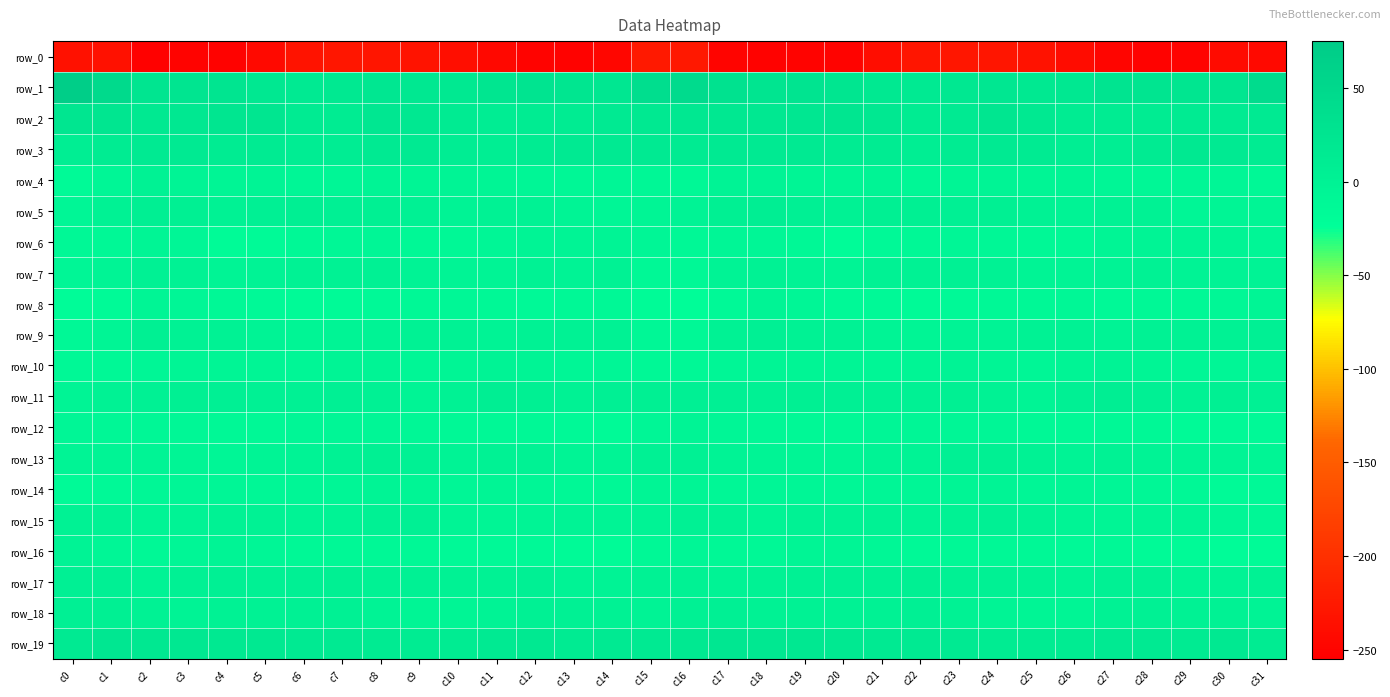

Where is row_7 nearest to the value -4?

c10